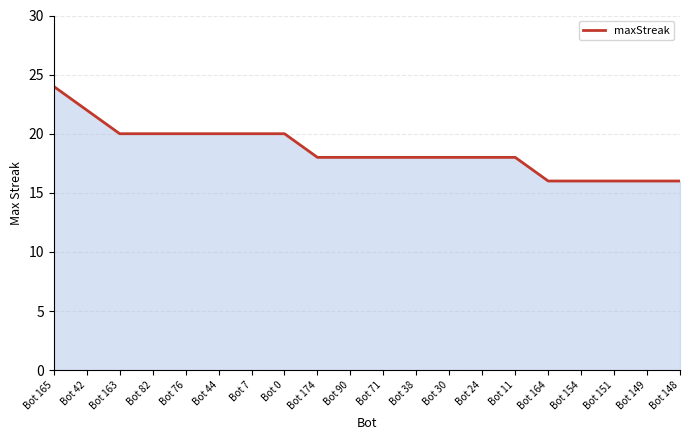

Does the chart have visible grid lines?

Yes